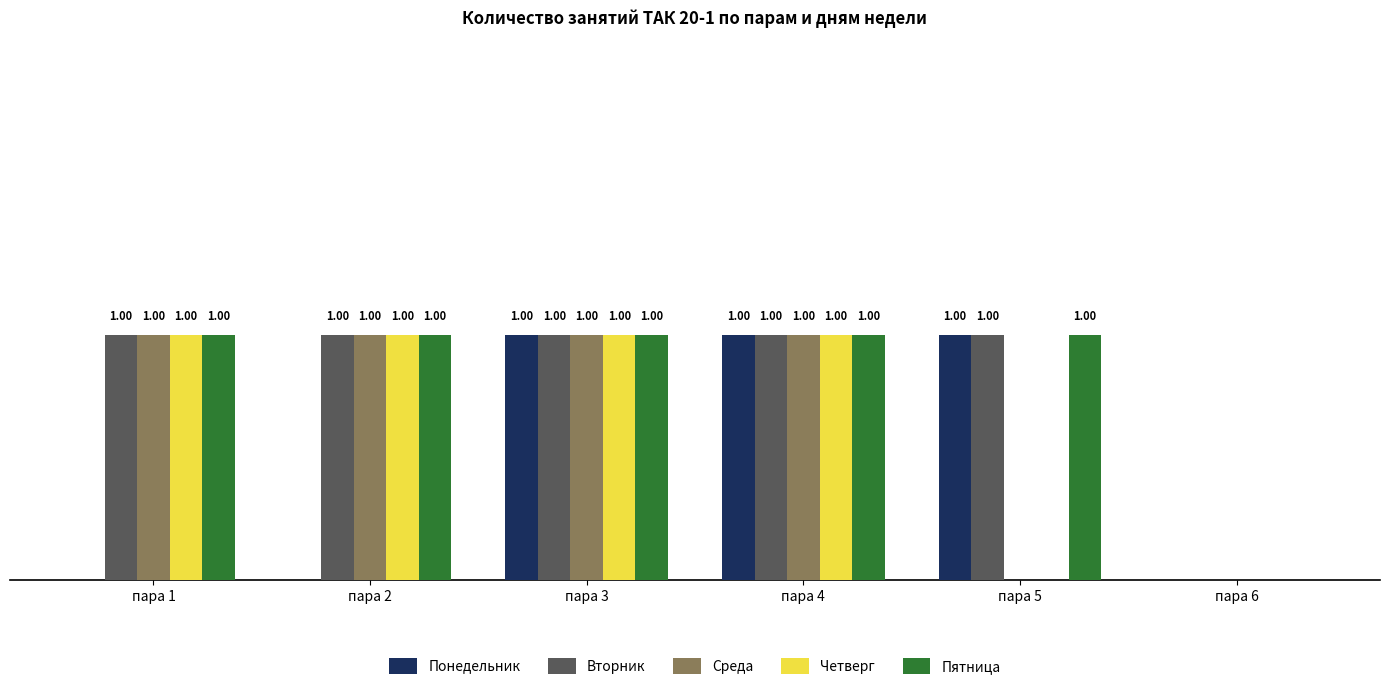

Is the value of Понедельник at пара 6 greater than the value of Четверг at пара 2?

No